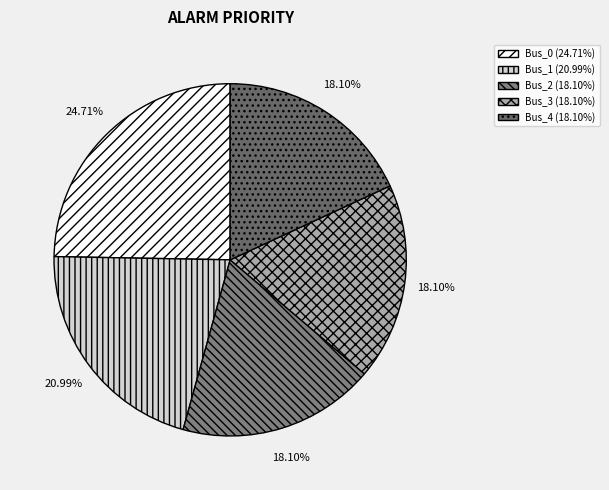

To the nearest percent, what is the average slice percentage?

20%